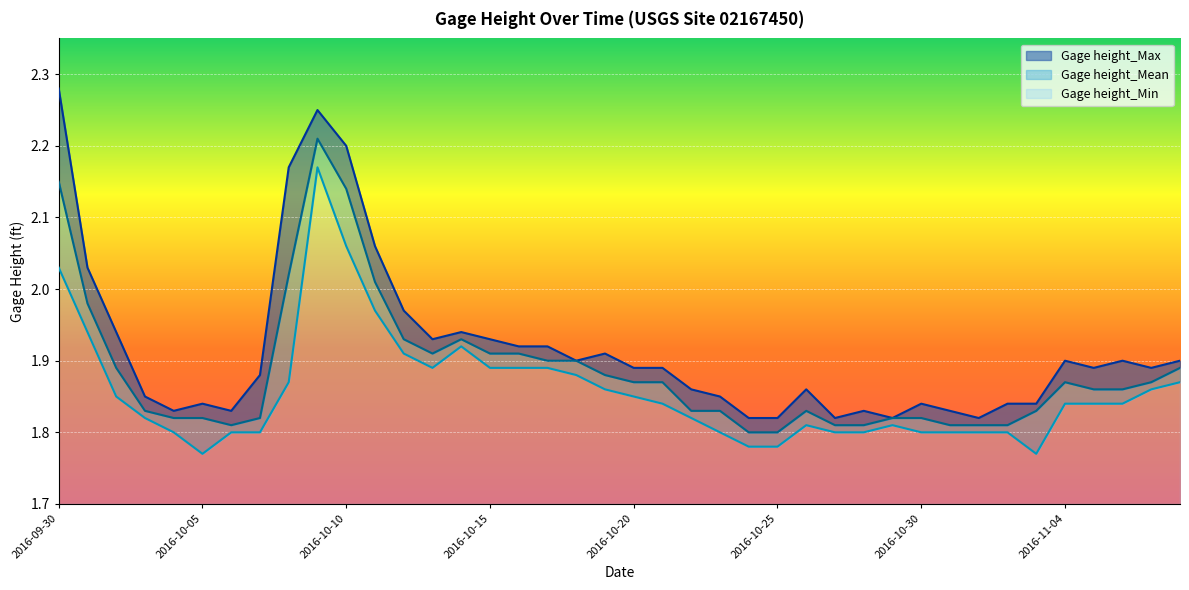

What is the label of the 16th point from the right?

2016-10-24